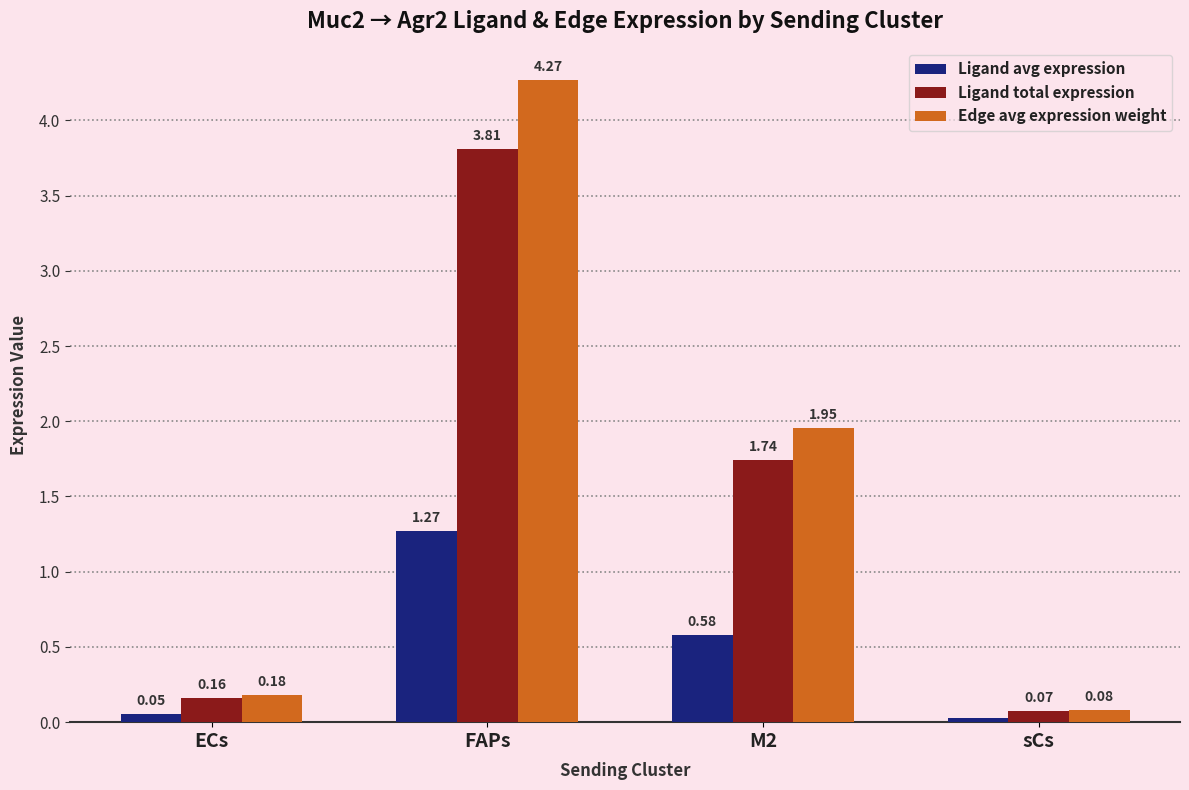

What is the sum of all Ligand avg expression values?

1.9